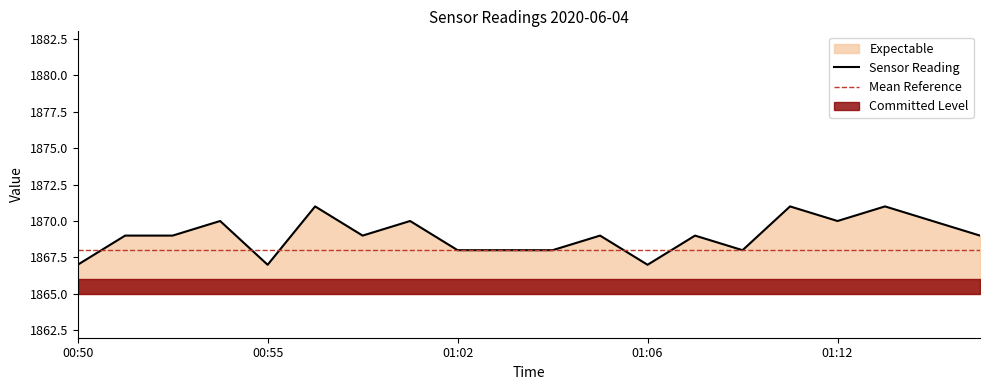

Which has a higher value, 01:10 or 01:12?

01:10